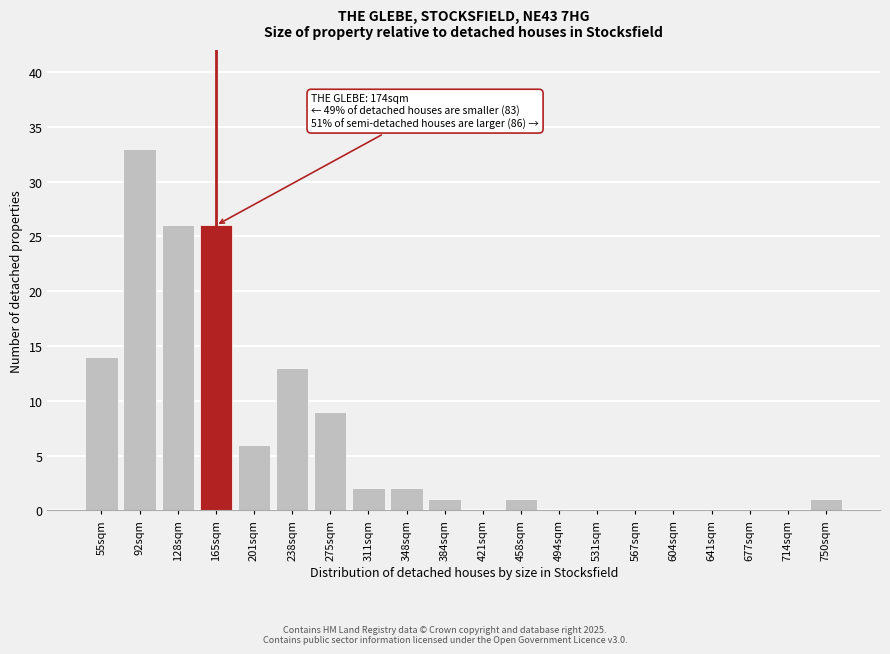

Reading left to right, extract all data points from this chart.

55sqm=14	92sqm=33	128sqm=26	165sqm=26	201sqm=6	238sqm=13	275sqm=9	311sqm=2	348sqm=2	384sqm=1	421sqm=0	458sqm=1	494sqm=0	531sqm=0	567sqm=0	604sqm=0	641sqm=0	677sqm=0	714sqm=0	750sqm=1